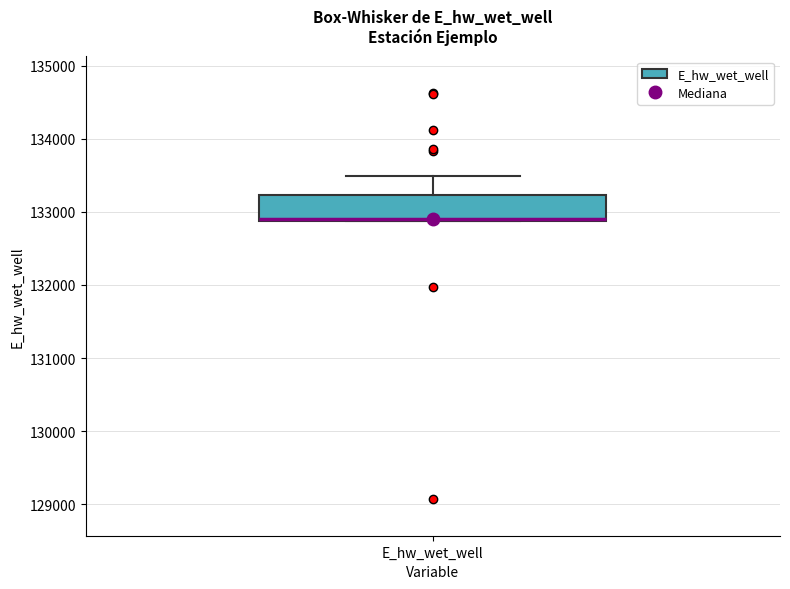

Transcribe this box plot: give where the median line is, the range the box spans, and where the two whiskers end, as read against the y-axis. The values are not printed on the chart, so give them approximately, as read against the axis.

median 132900 (drawn on the box's lower edge), box 132900 to 133200, whiskers 132900 to 133500